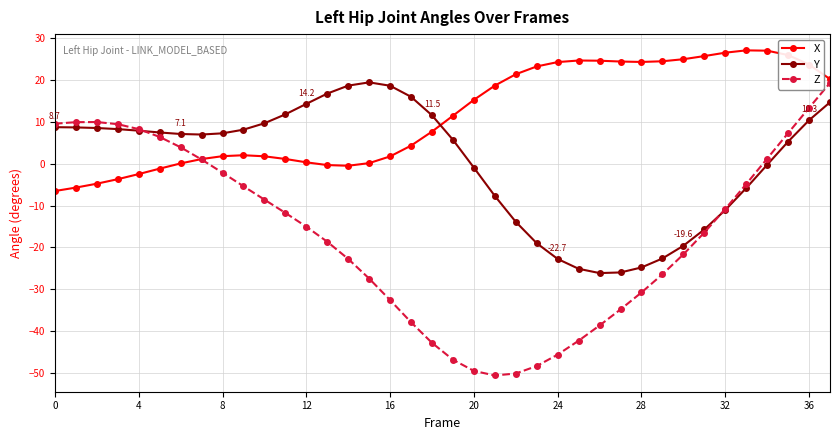

What is the maximum value for Y?

19.4